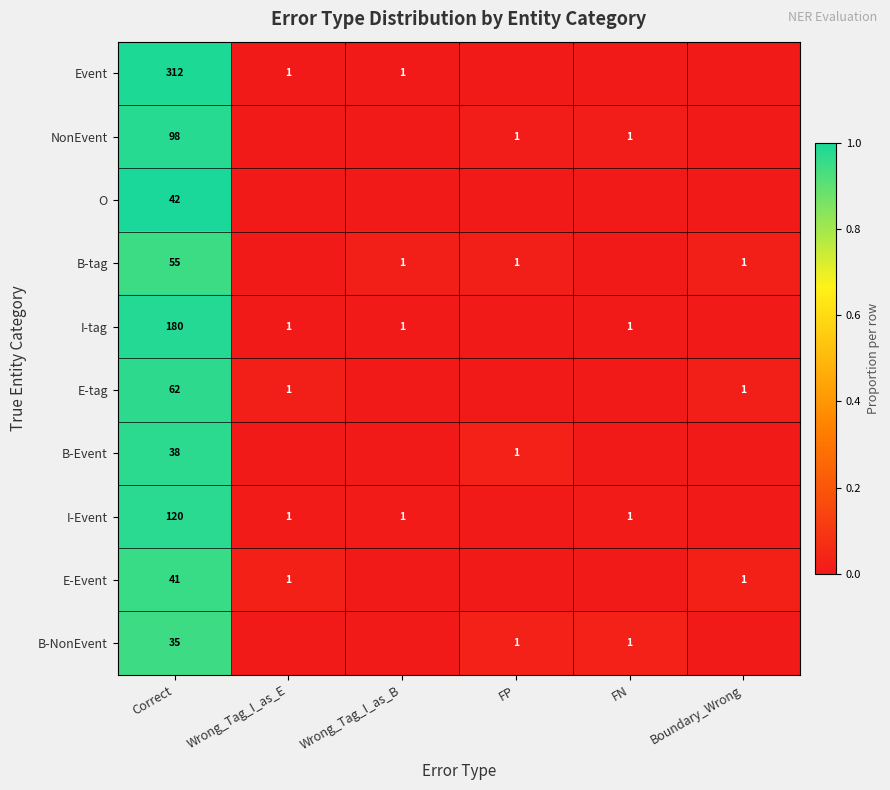

At Correct, list the series in order from largest to smallest.

Event, I-tag, I-Event, NonEvent, E-tag, B-tag, O, E-Event, B-Event, B-NonEvent